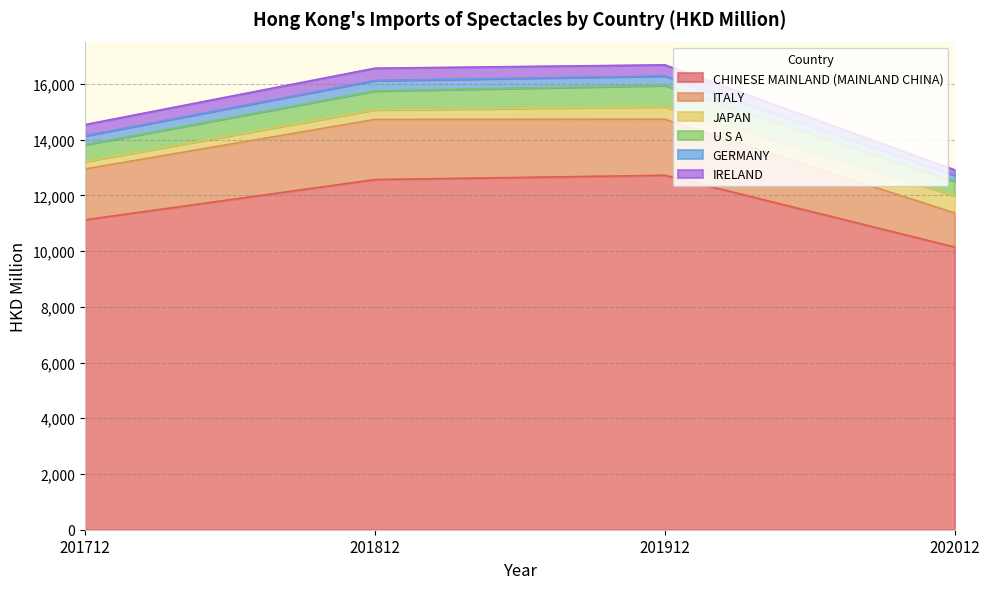

True or false: GERMANY has a value of 177.3 at 201812.

False